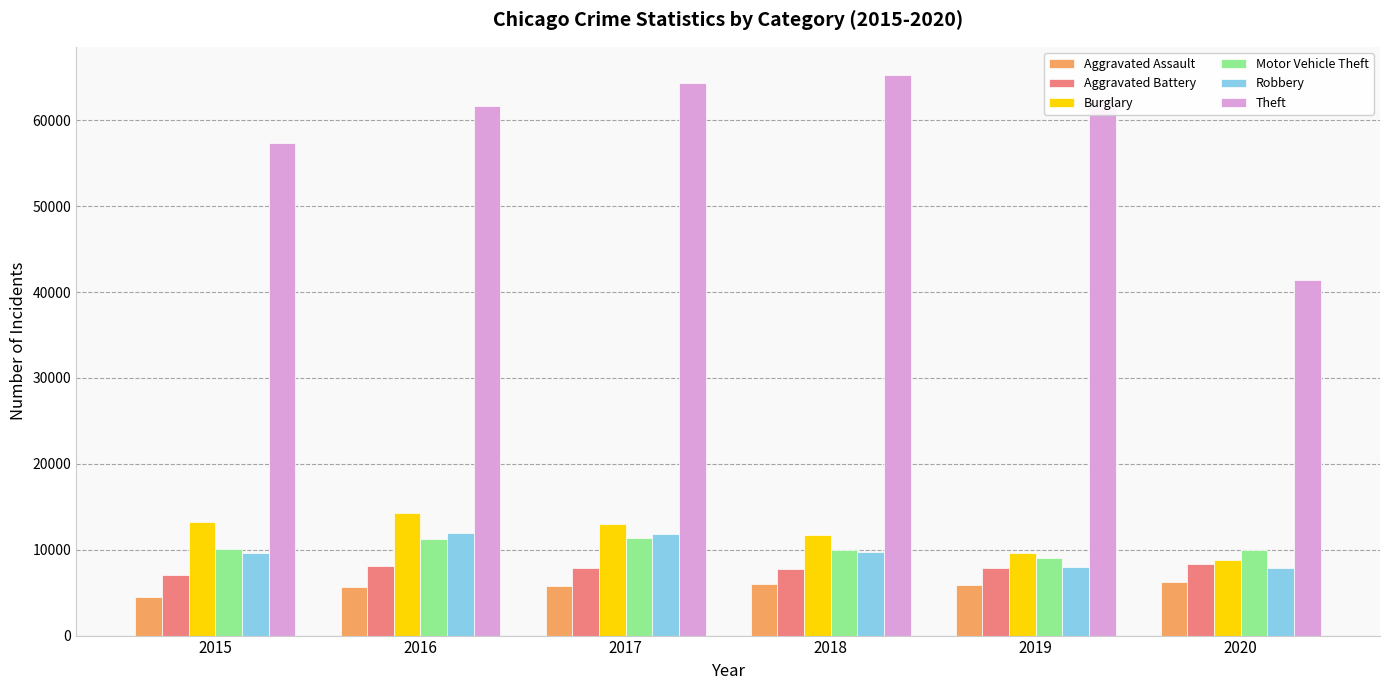

What is the sum of all Theft values?

352494